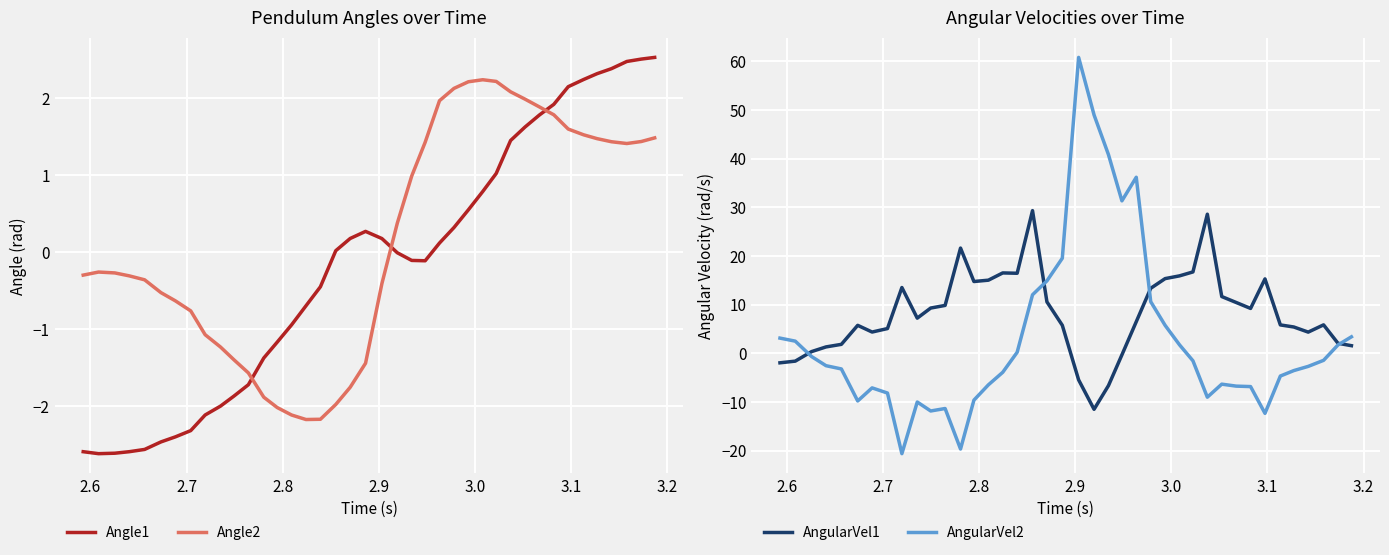

What is the maximum value for AngularVel2?

60.8